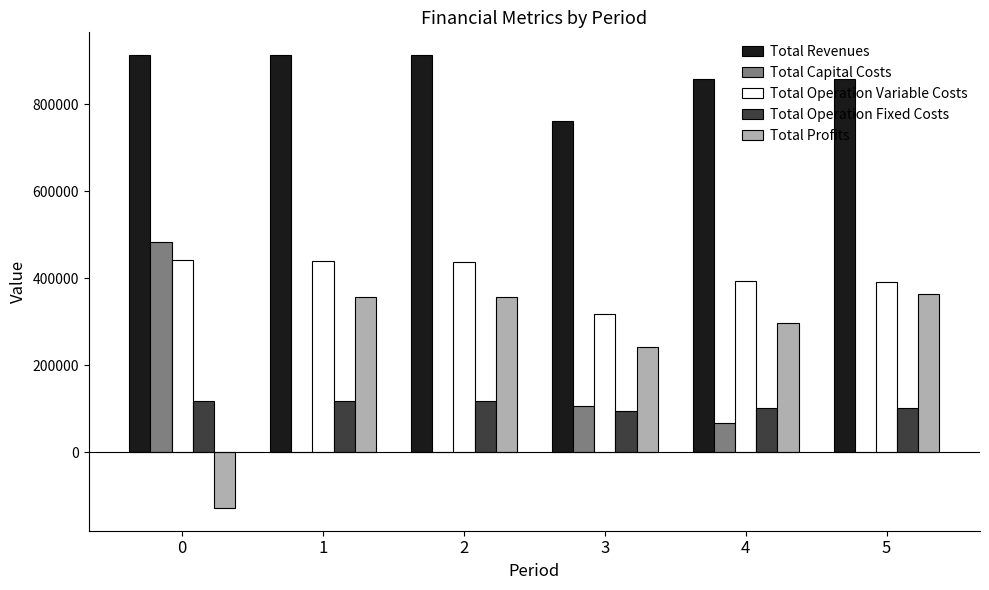

What is the total value across all series at 3?

1523184.6